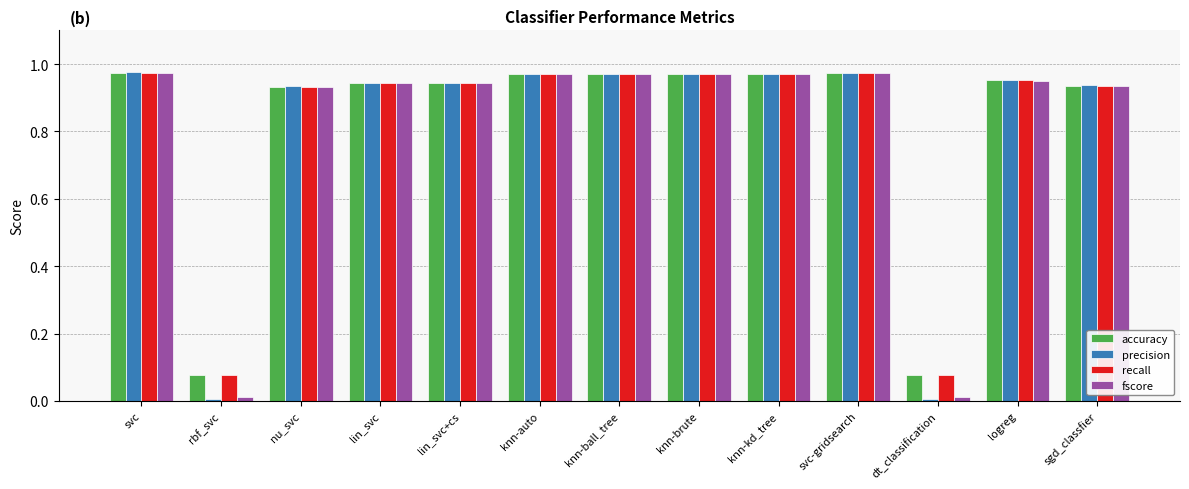

What position from the left is knn-ball_tree?

7